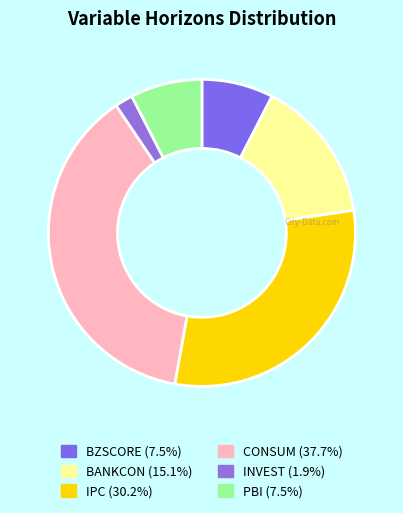

To the nearest percent, what is the difference between the largest and smallest slice percentages?

36%